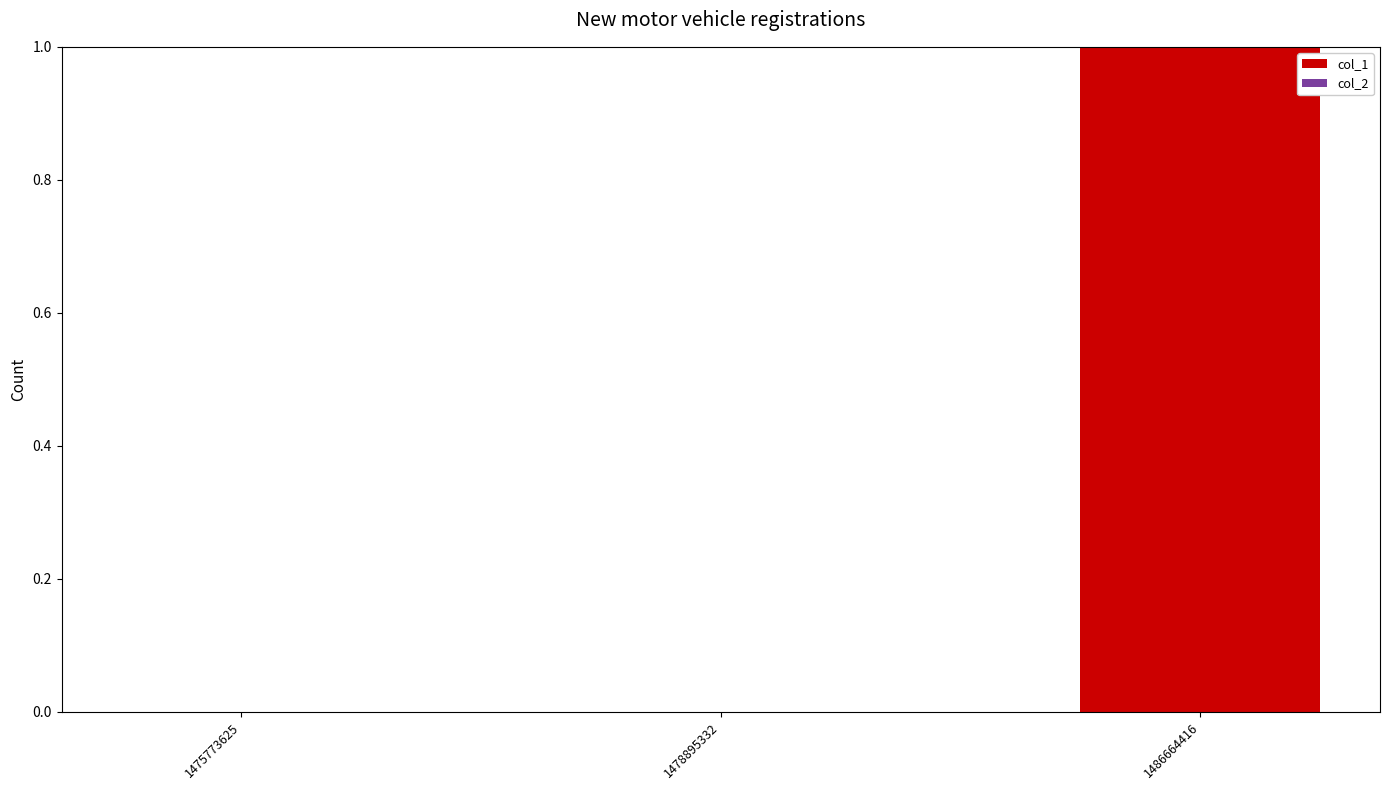

What is the change in value from 1478895332 to 1486664416?

+1